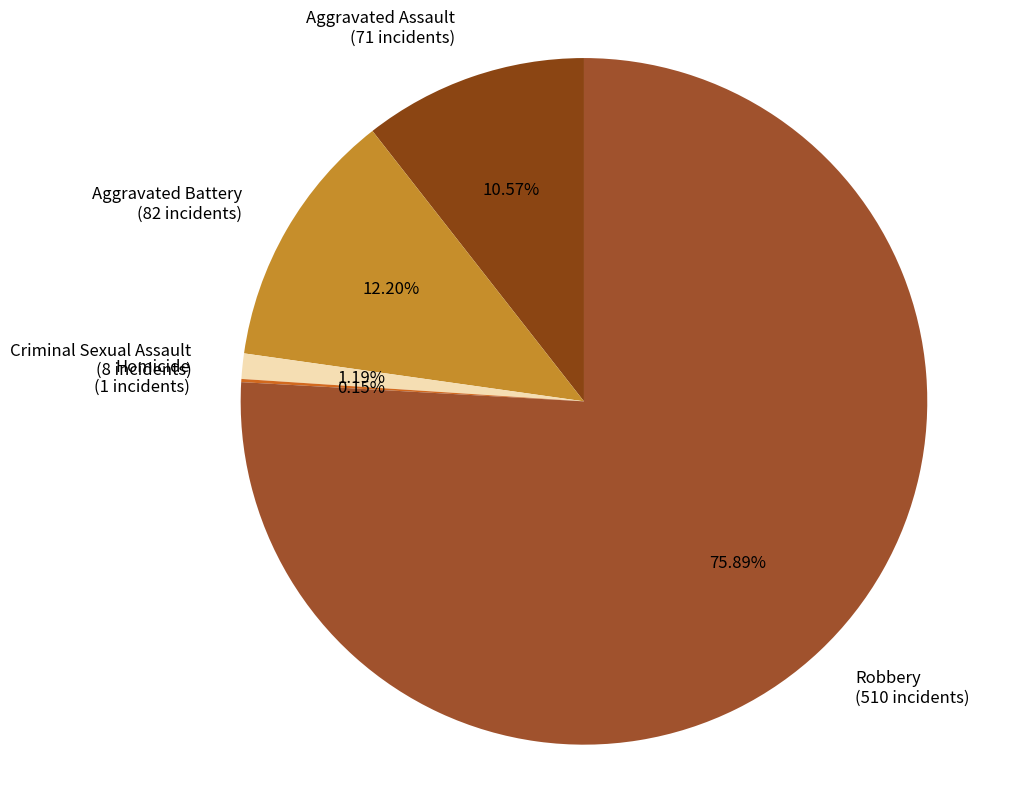

Count the number of slices in the pie.

5